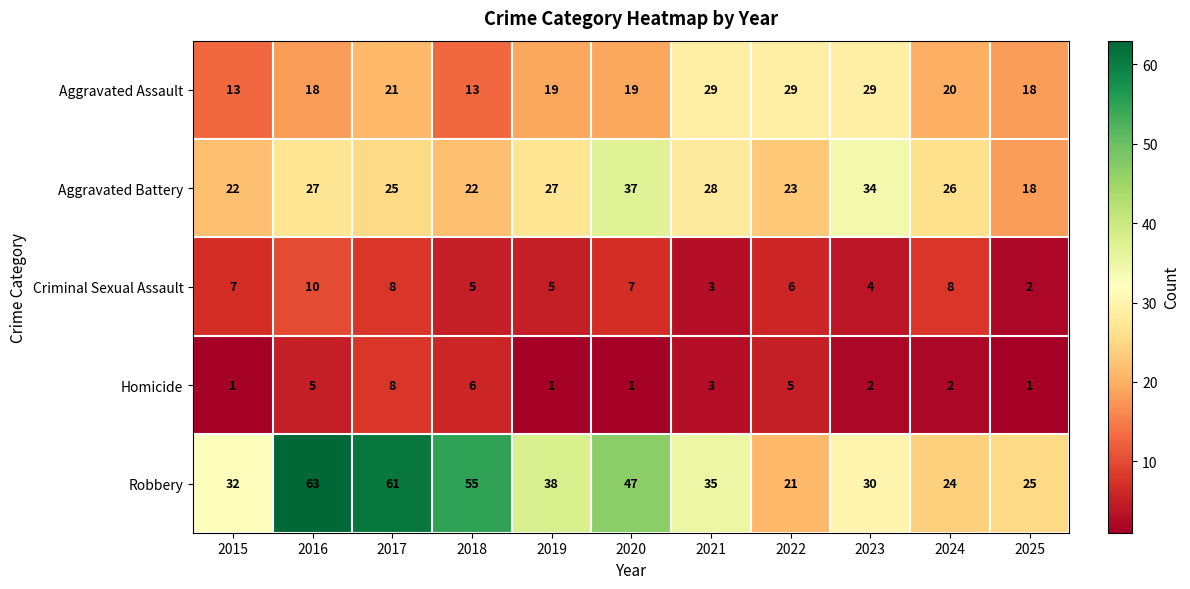

Which series has the largest total across all categories?

Robbery